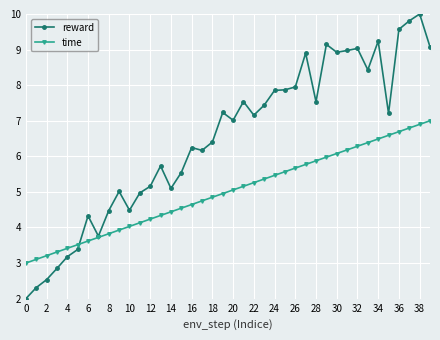

True or false: reward has more than 1 points higher than both neighbors.

True